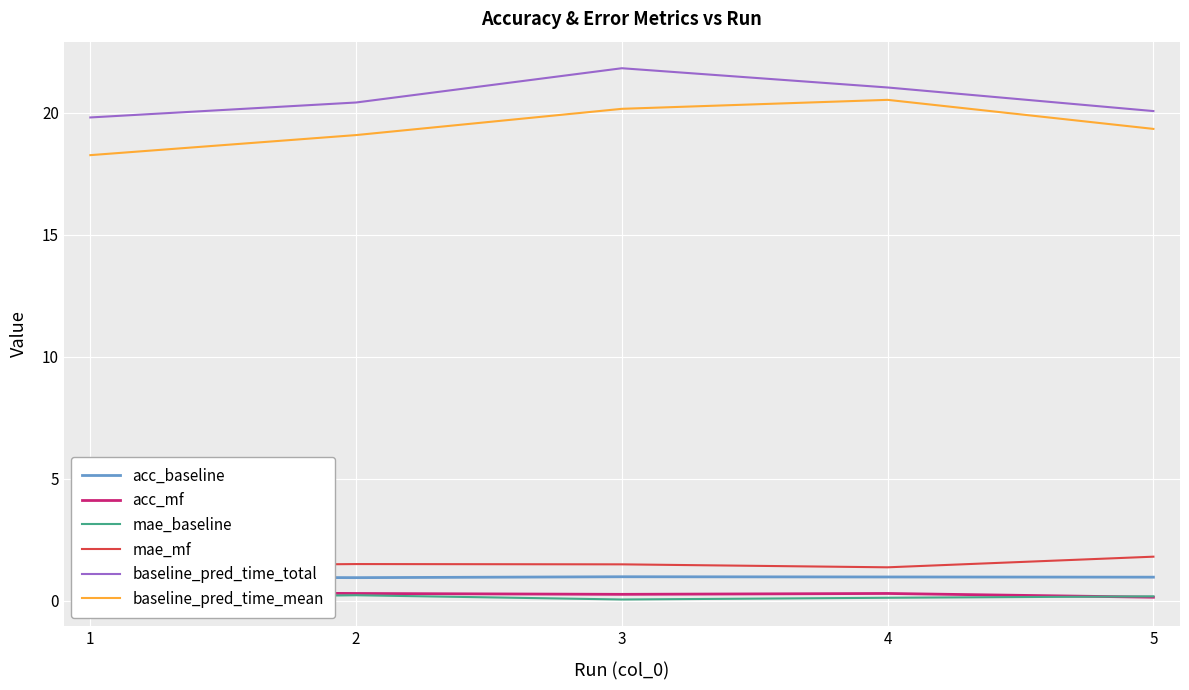

Reading left to right, extract all data points from this chart.

acc_baseline: 1=1.0	2=0.9	3=1.0	4=1.0	5=1.0
acc_mf: 1=0.3	2=0.3	3=0.3	4=0.3	5=0.1
mae_baseline: 1=0.1	2=0.2	3=0.0	4=0.1	5=0.2
mae_mf: 1=1.4	2=1.5	3=1.5	4=1.4	5=1.8
baseline_pred_time_total: 1=19.8	2=20.4	3=21.8	4=21.0	5=20.1
baseline_pred_time_mean: 1=18.3	2=19.1	3=20.2	4=20.5	5=19.3